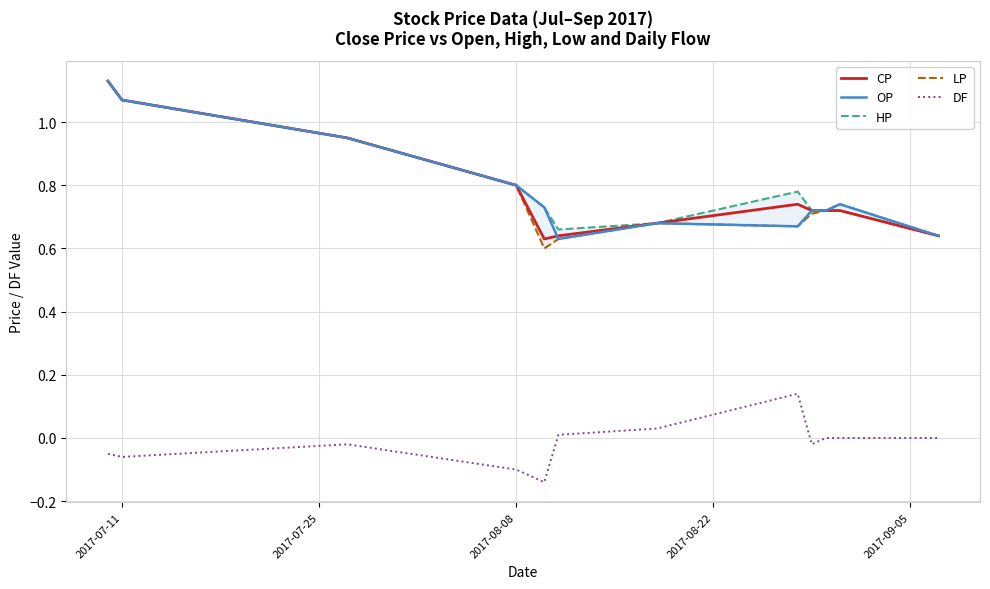

True or false: OP and DF intersect in this chart.

False